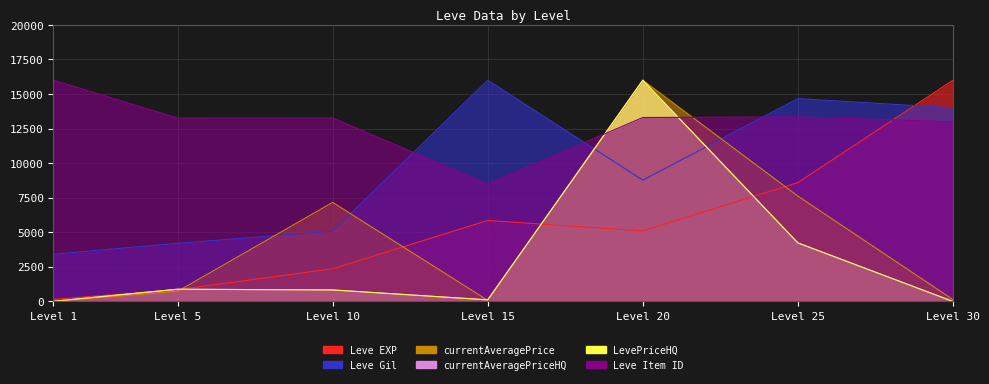

Which label corresponds to the smallest value in the chart?

Level 30